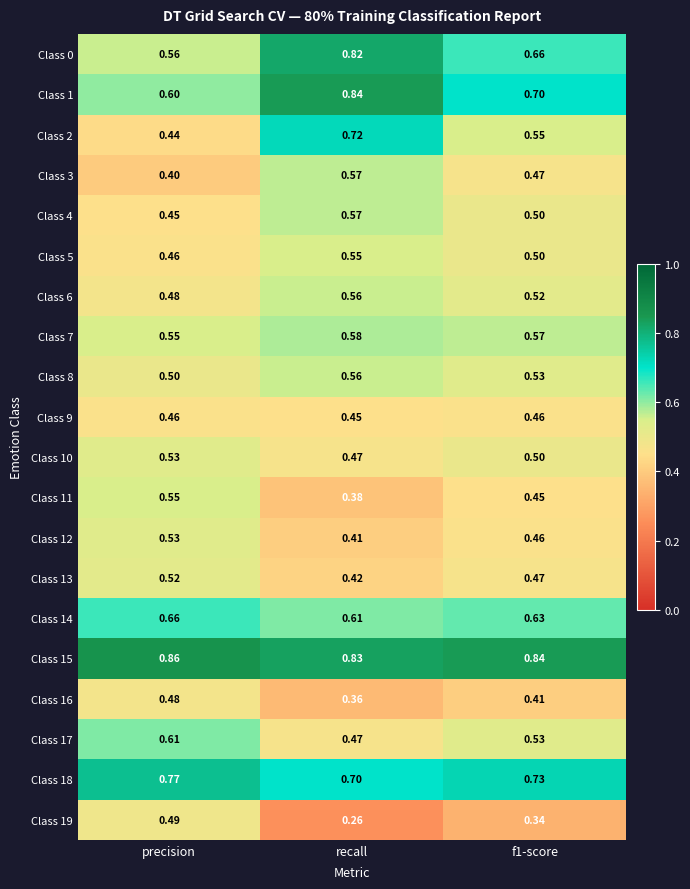

Which label corresponds to the largest value in the chart?

precision